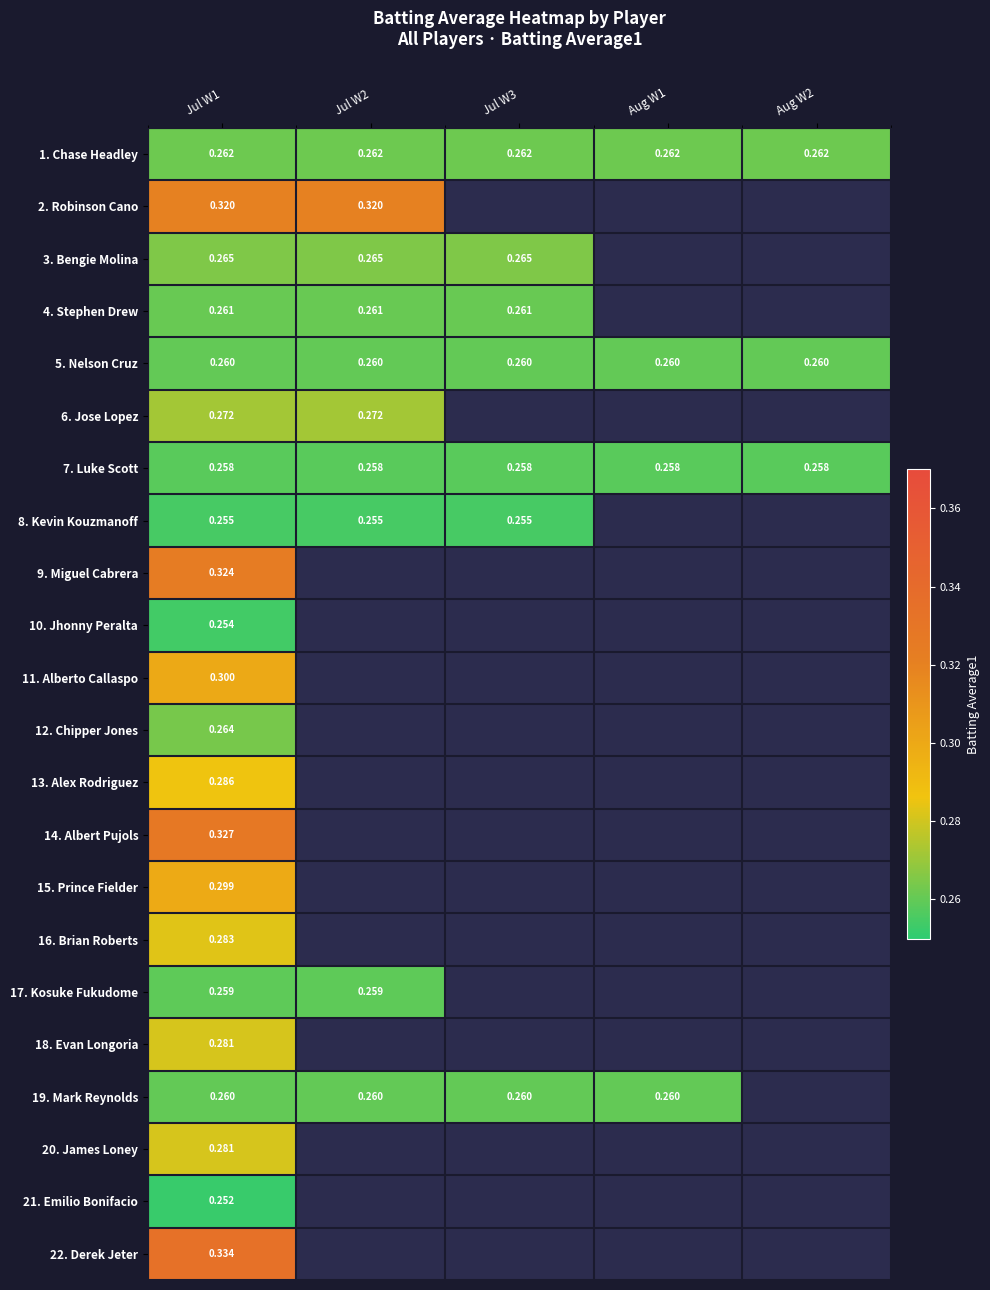

Is the value of 4. Stephen Drew at Jul W3 greater than the value of 8. Kevin Kouzmanoff at Jul W2?

Yes